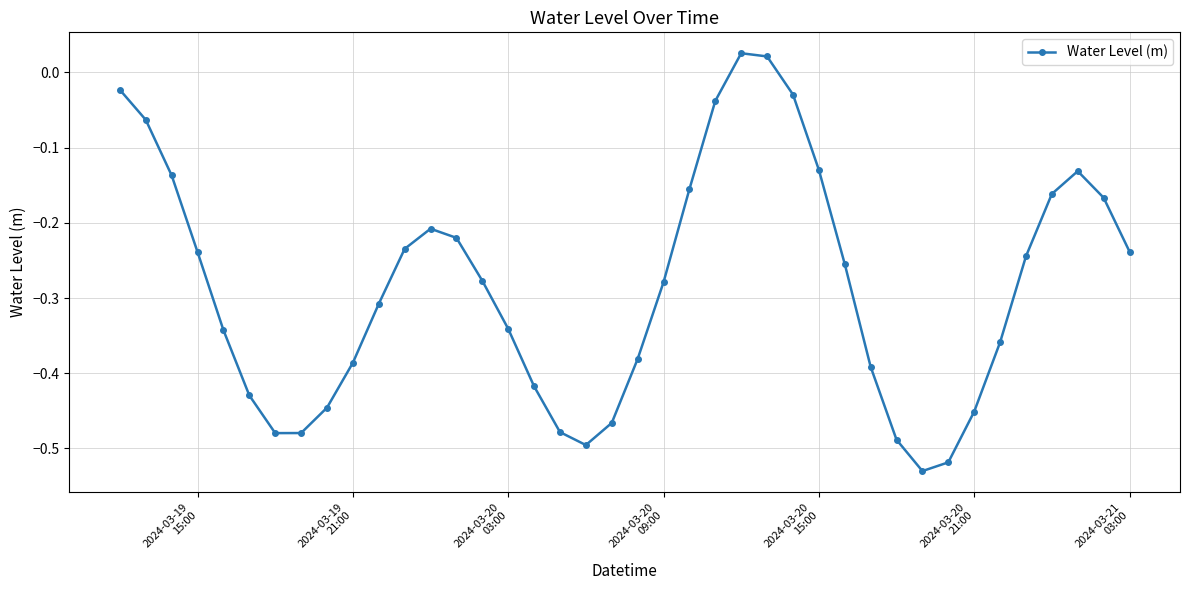

How many points are lower than both their immediate neighbors (excluding endpoints)?

3